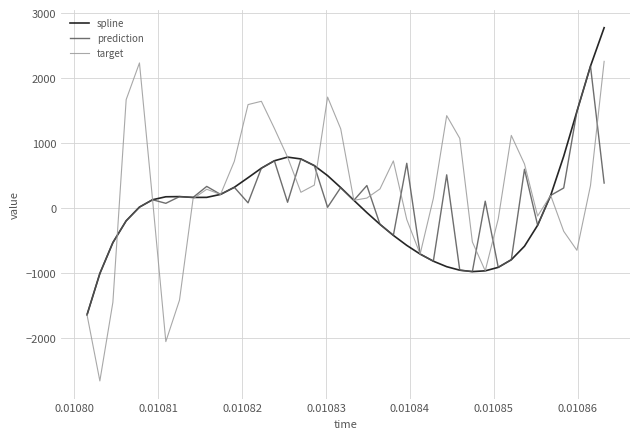

Which series has the largest range (max minus min)?

target